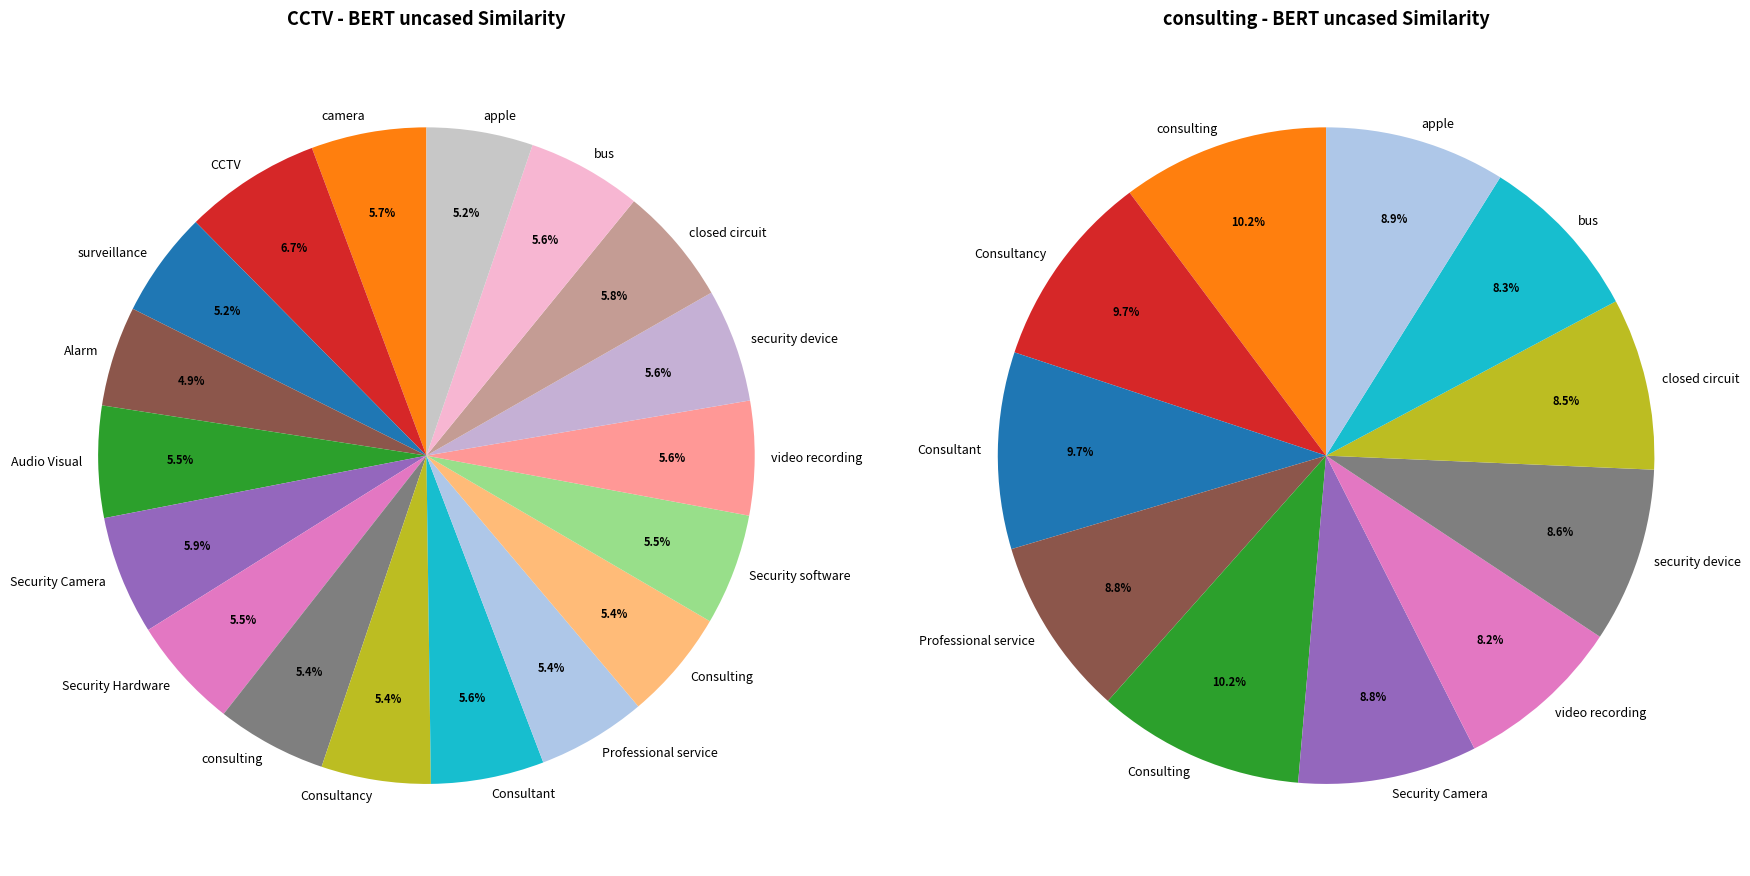

What percentage is the closed circuit slice, to the nearest percent?

8%